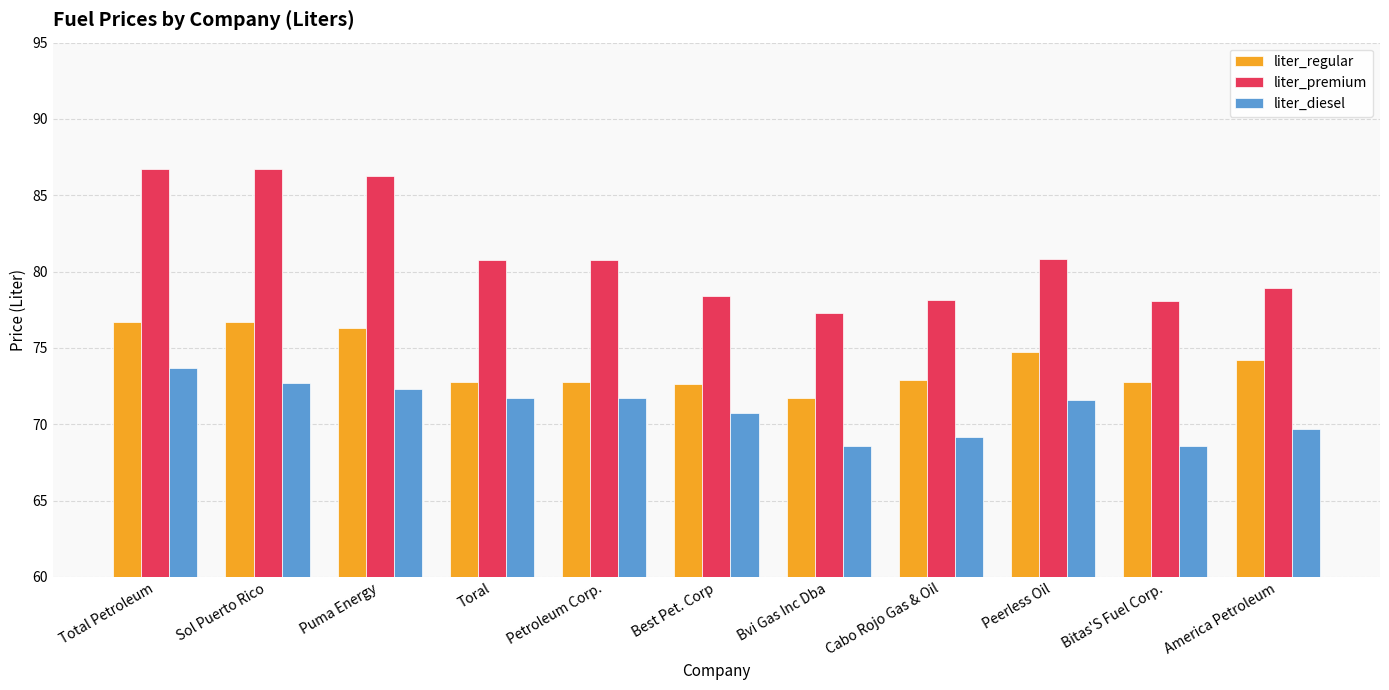

What value does the liter_premium series have at Peerless Oil?

80.8